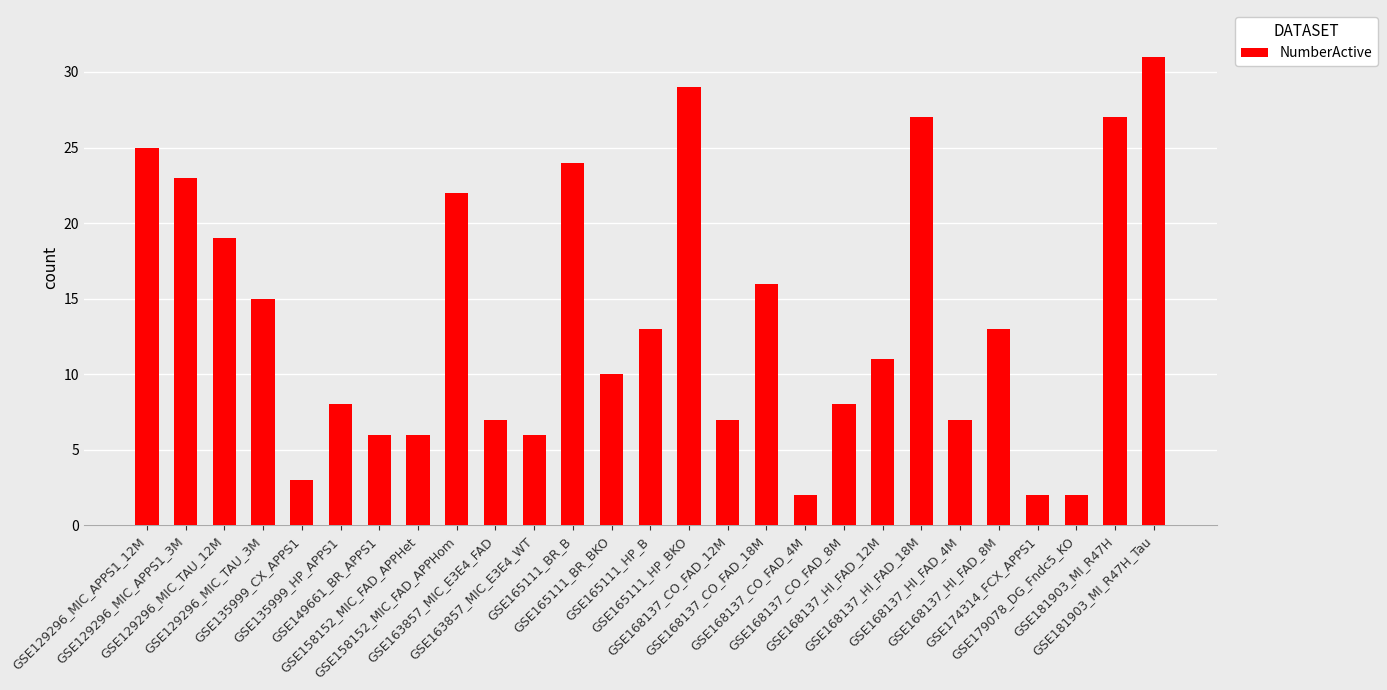

At which label does the data first exceed 11?

GSE129296_MIC_APPS1_12M